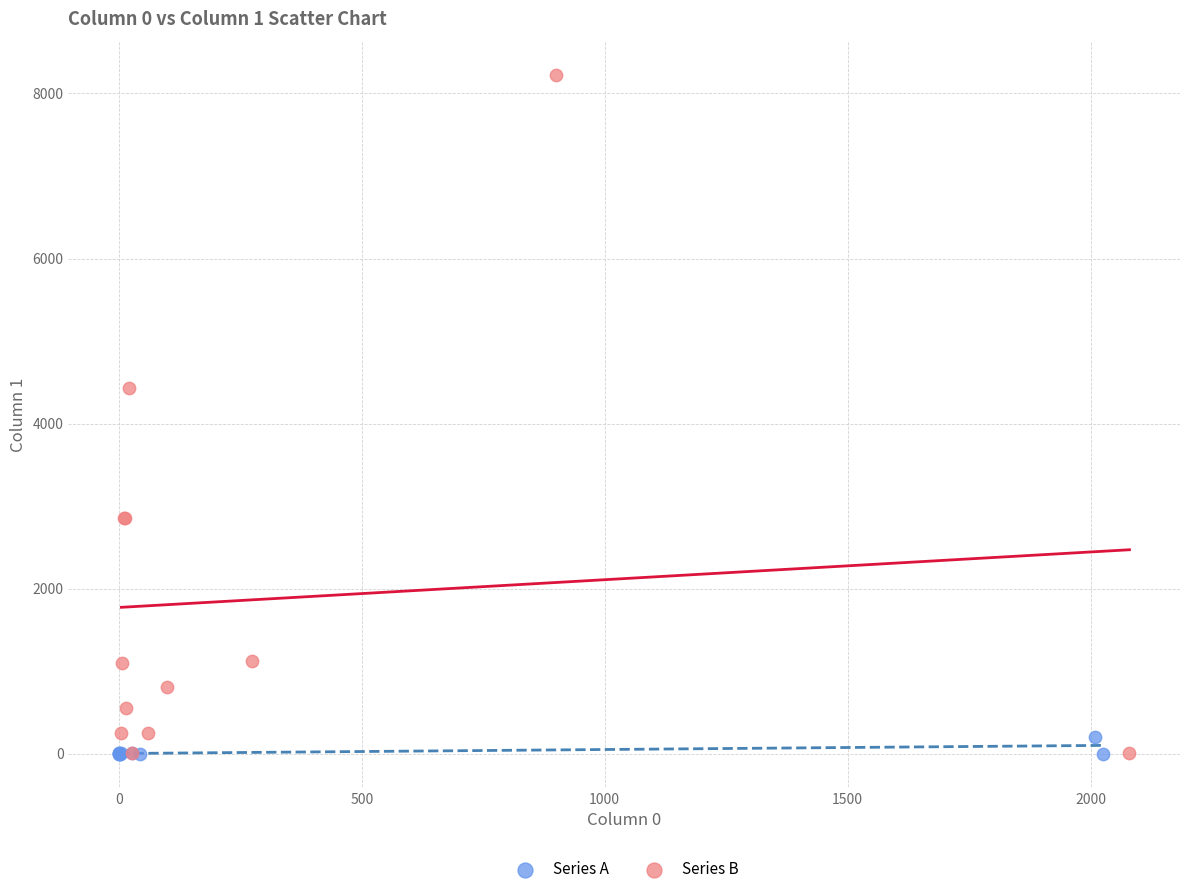

Which series contains the highest Y value?

Series B